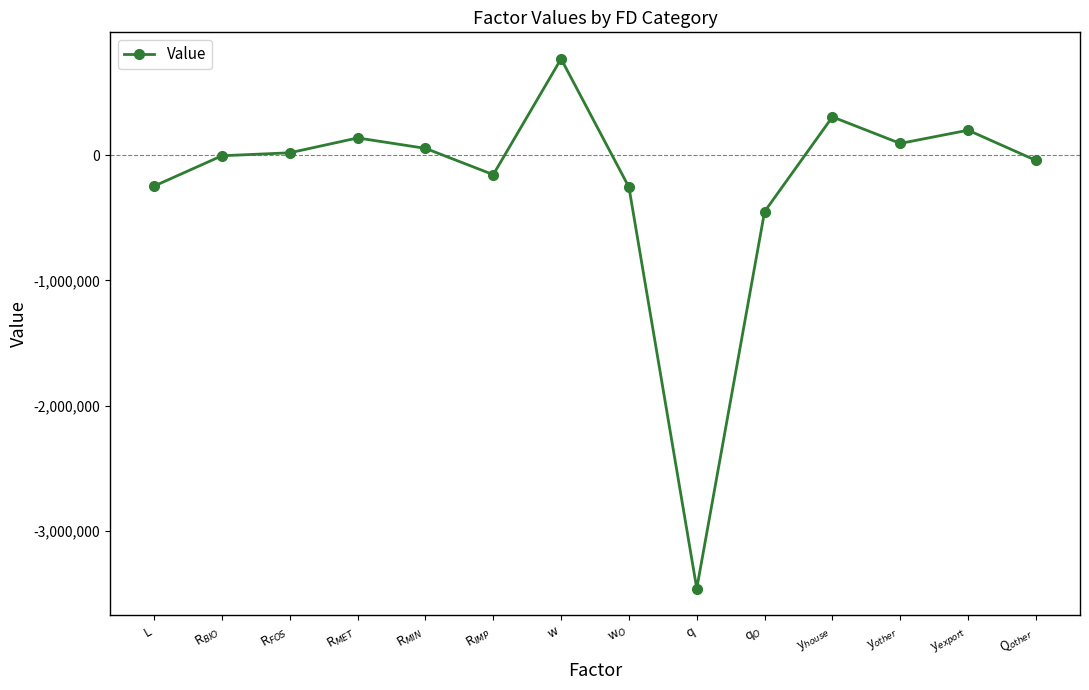

What is the maximum value shown in the chart?

767866.5